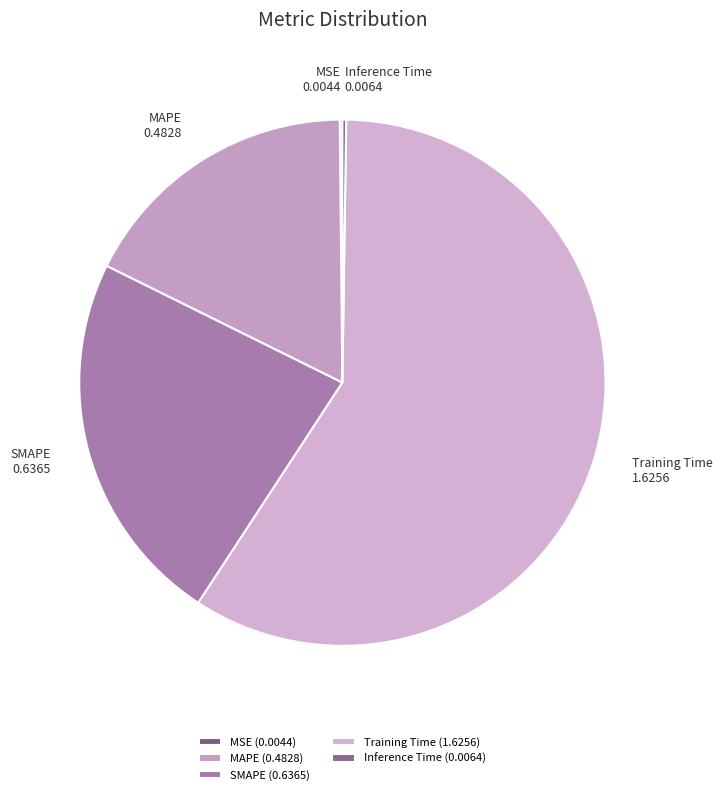

Does Training Time account for over 50% of the chart?

Yes